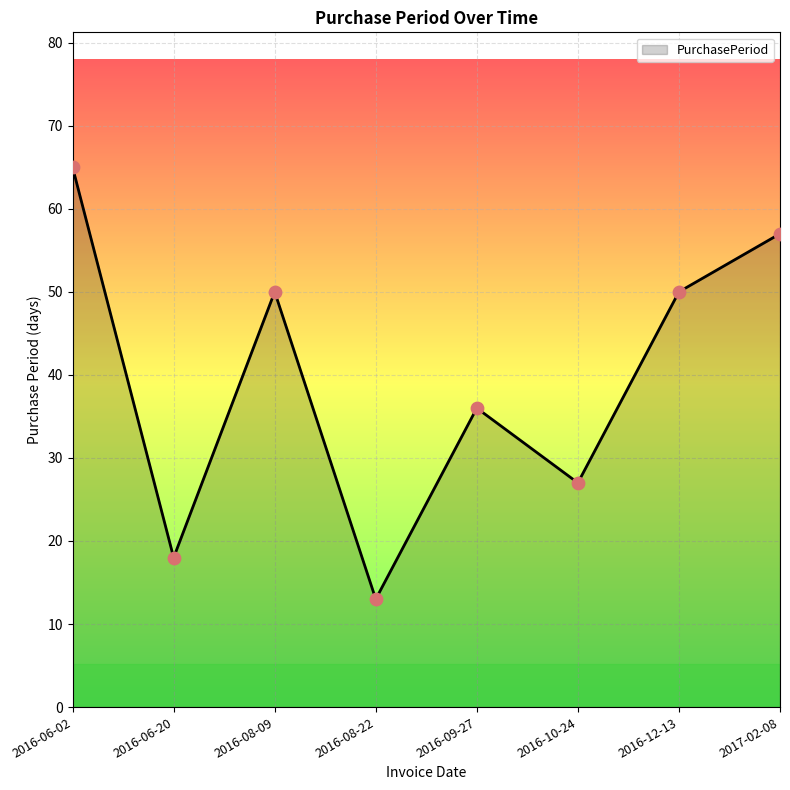

What is the change in value from 2016-09-27 to 2016-12-13?

+14